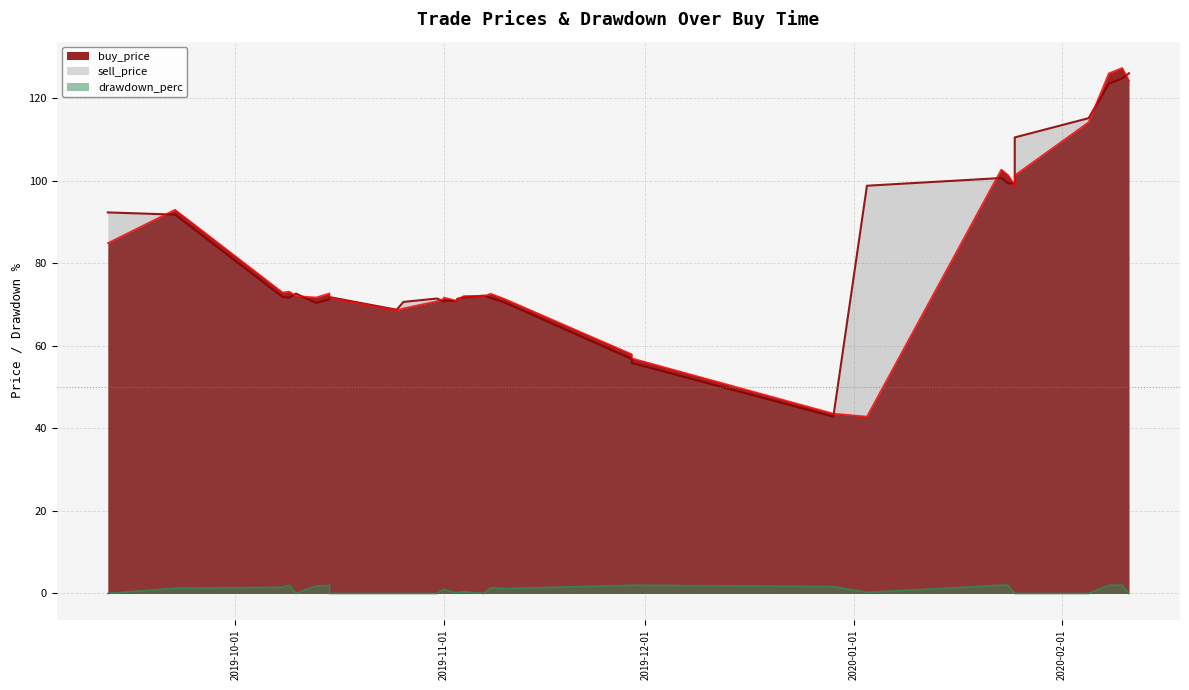

What is the value of the sell_price point at the 10th from the left?

99.4